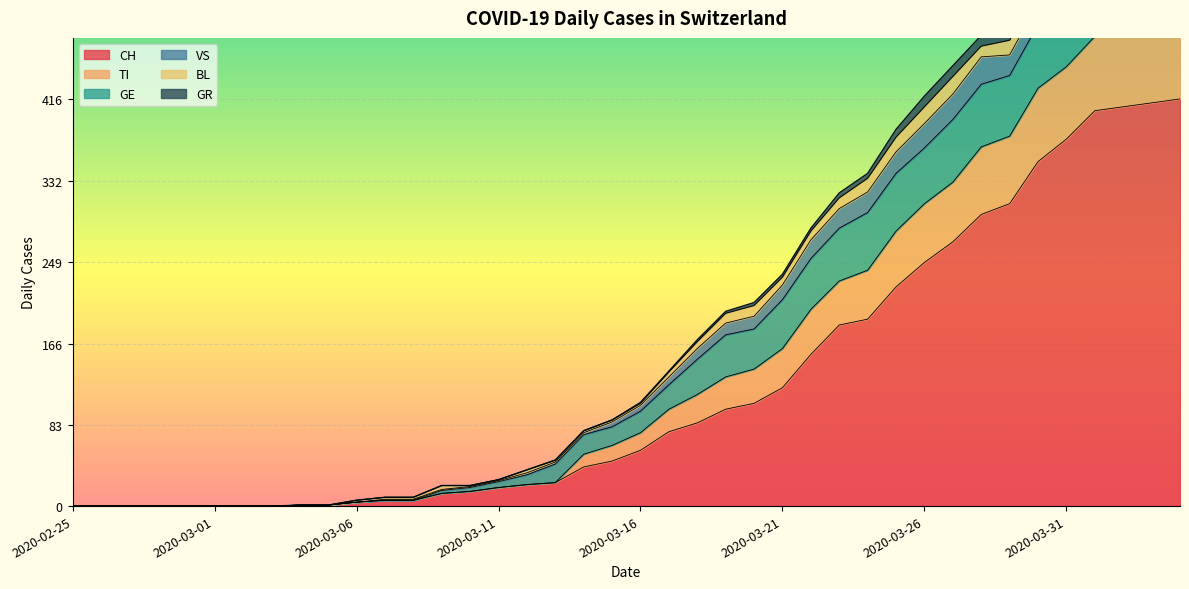

True or false: GR and BL cross at least once.

False